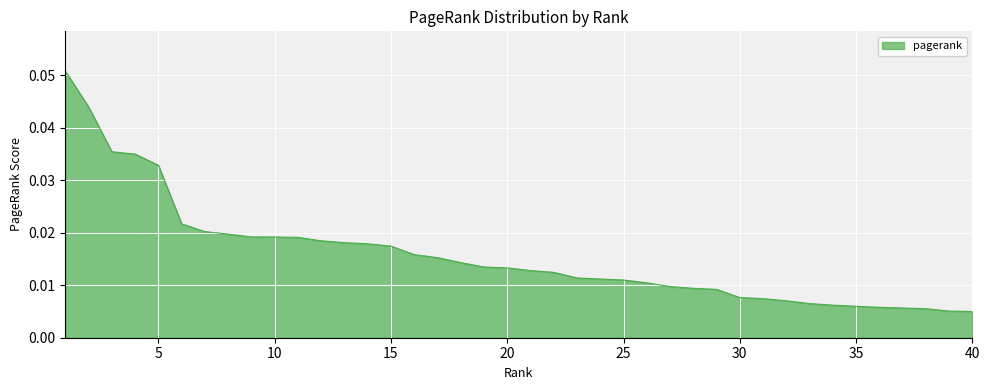

Is this an area chart (filled region under the line)?

Yes